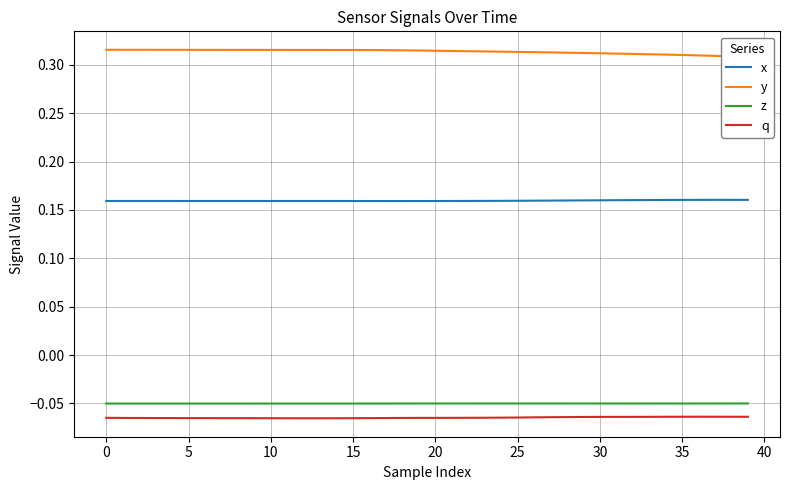

True or false: y and z cross at least once.

False